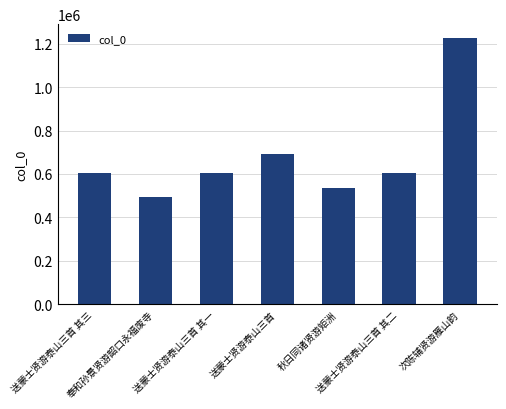

What is the ratio of the value at 送蒙士贤游泰山三首 其一 to the value at 秋日同诸贤游矩洲?

1.1